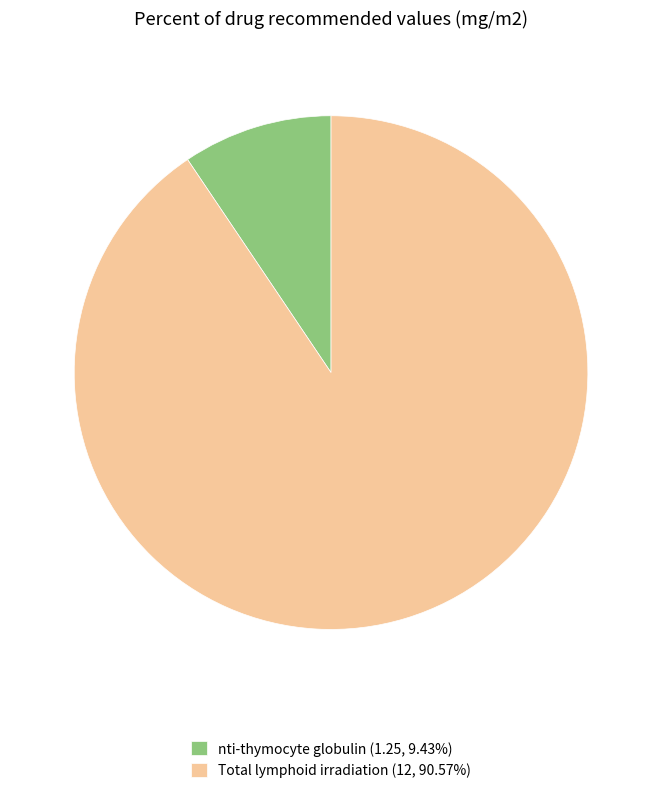

How many slices are in this pie chart?

2